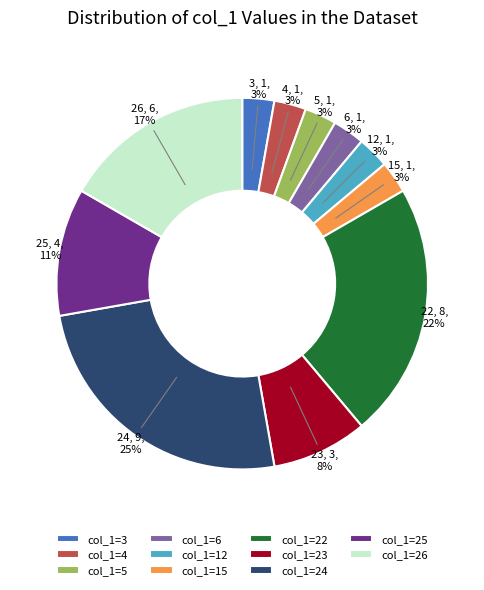

To the nearest percent, what percentage of the pie is 25?

11%